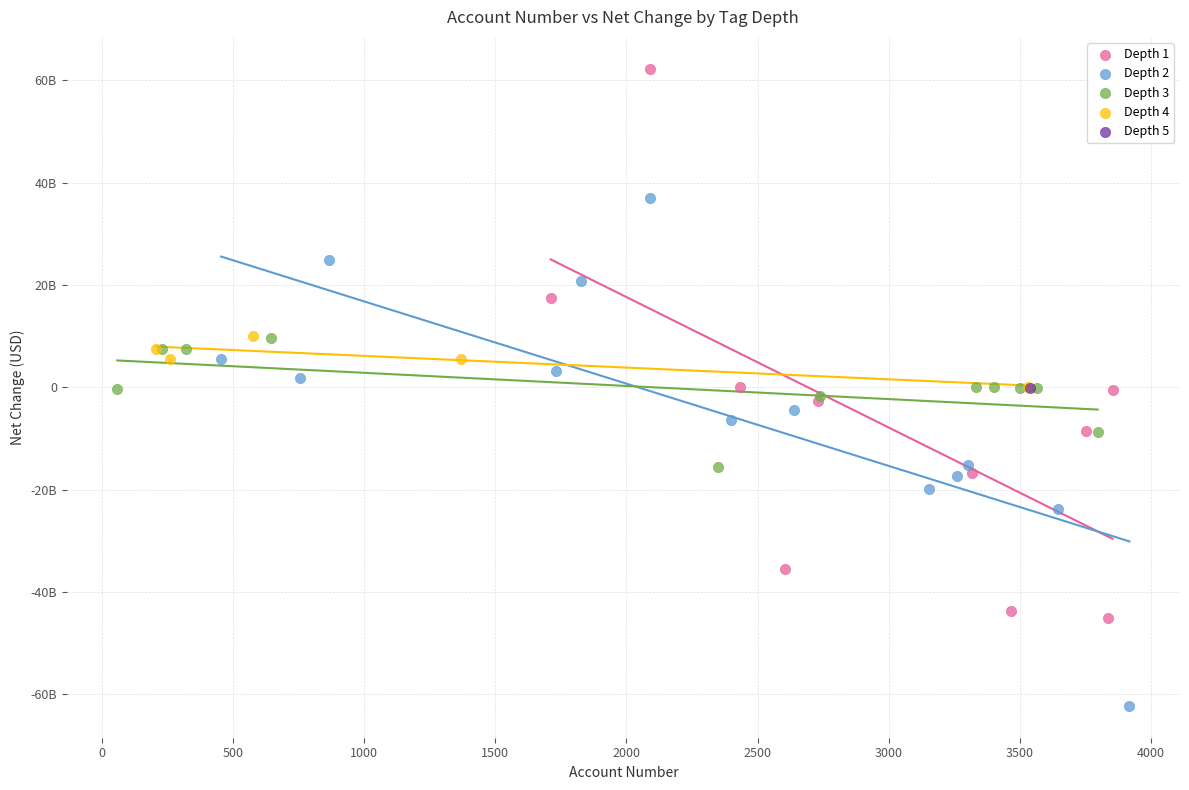

What are all the series names shown in the legend?

Depth 1, Depth 2, Depth 3, Depth 4, Depth 5